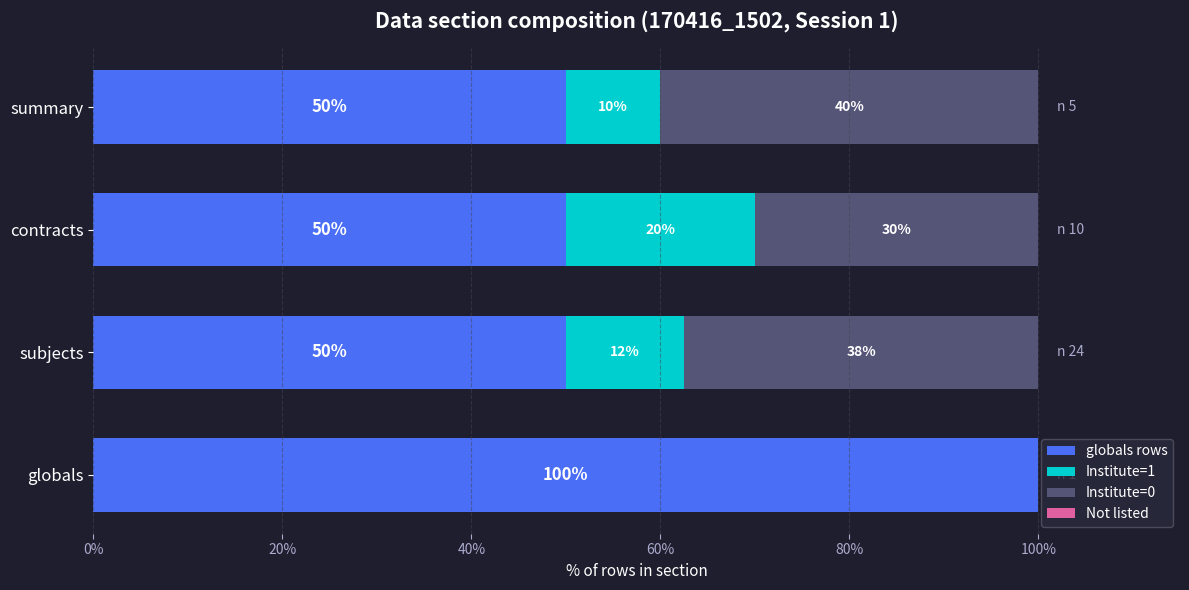

Is it true that globals rows equals 86.6 at summary?

False